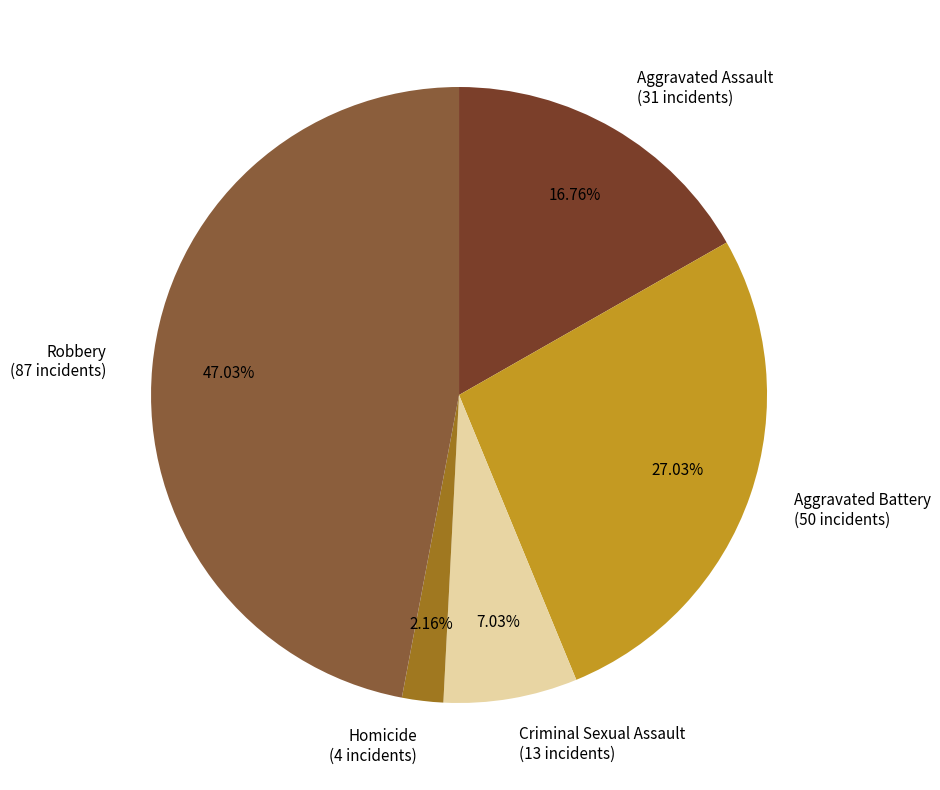

To the nearest percent, what is the difference between the largest and smallest slice percentages?

45%